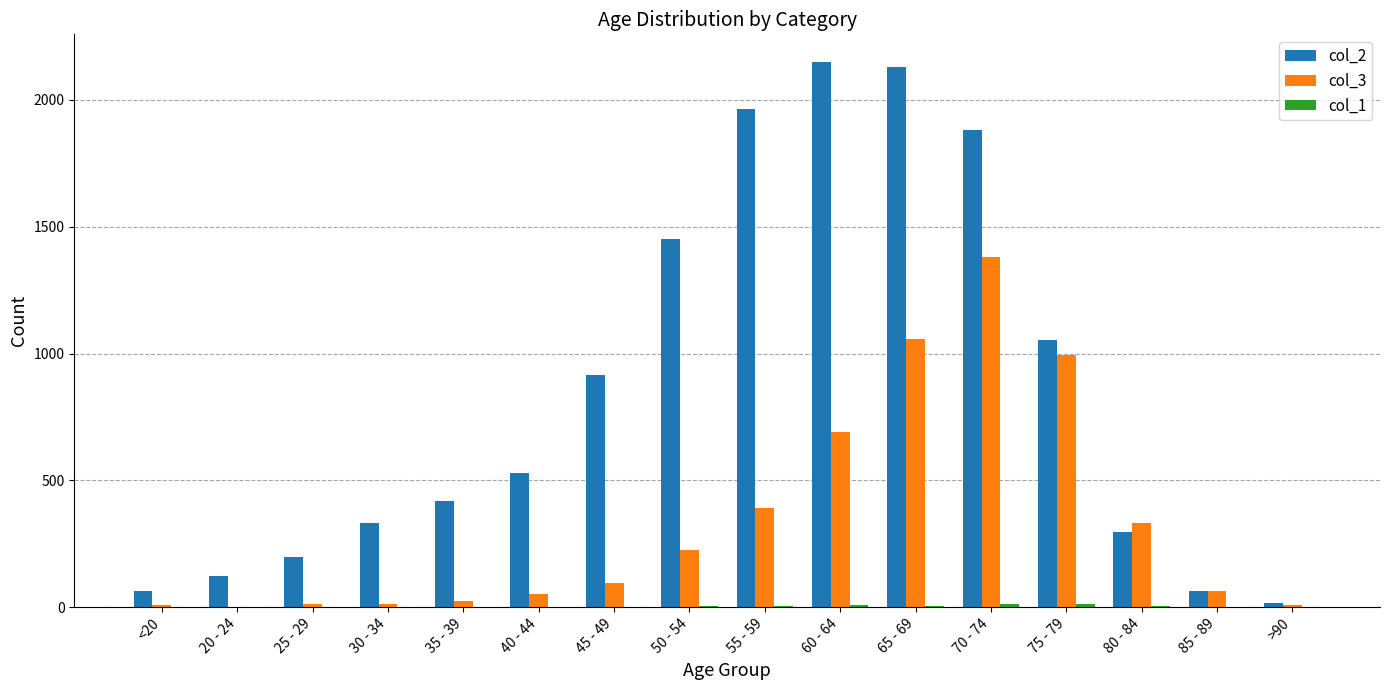

Is it true that col_3 equals 333 at 80 - 84?

True